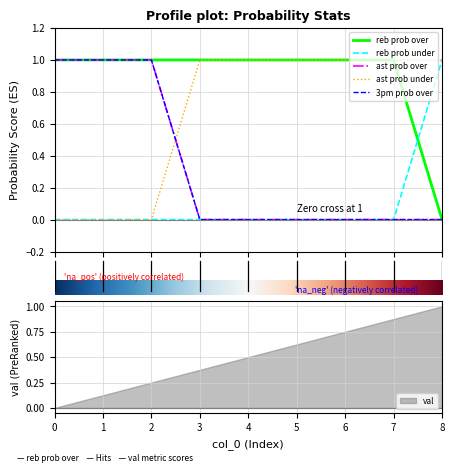

At which label does reb prob over reach its minimum?

8